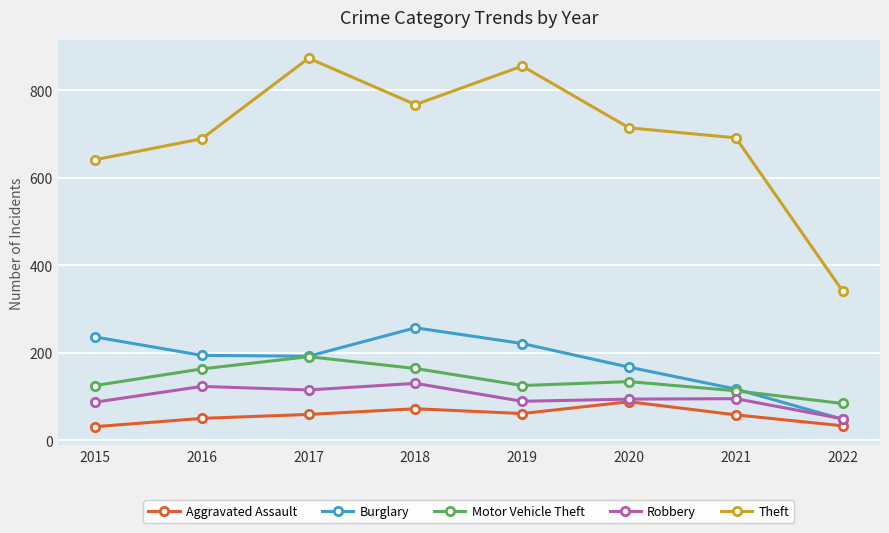

At 2015, list the series in order from largest to smallest.

Theft, Burglary, Motor Vehicle Theft, Robbery, Aggravated Assault